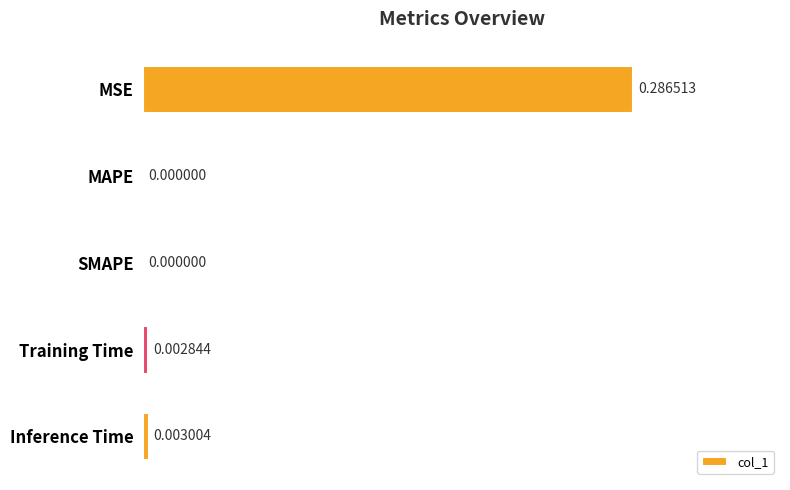

How many categories are shown in the chart?

5